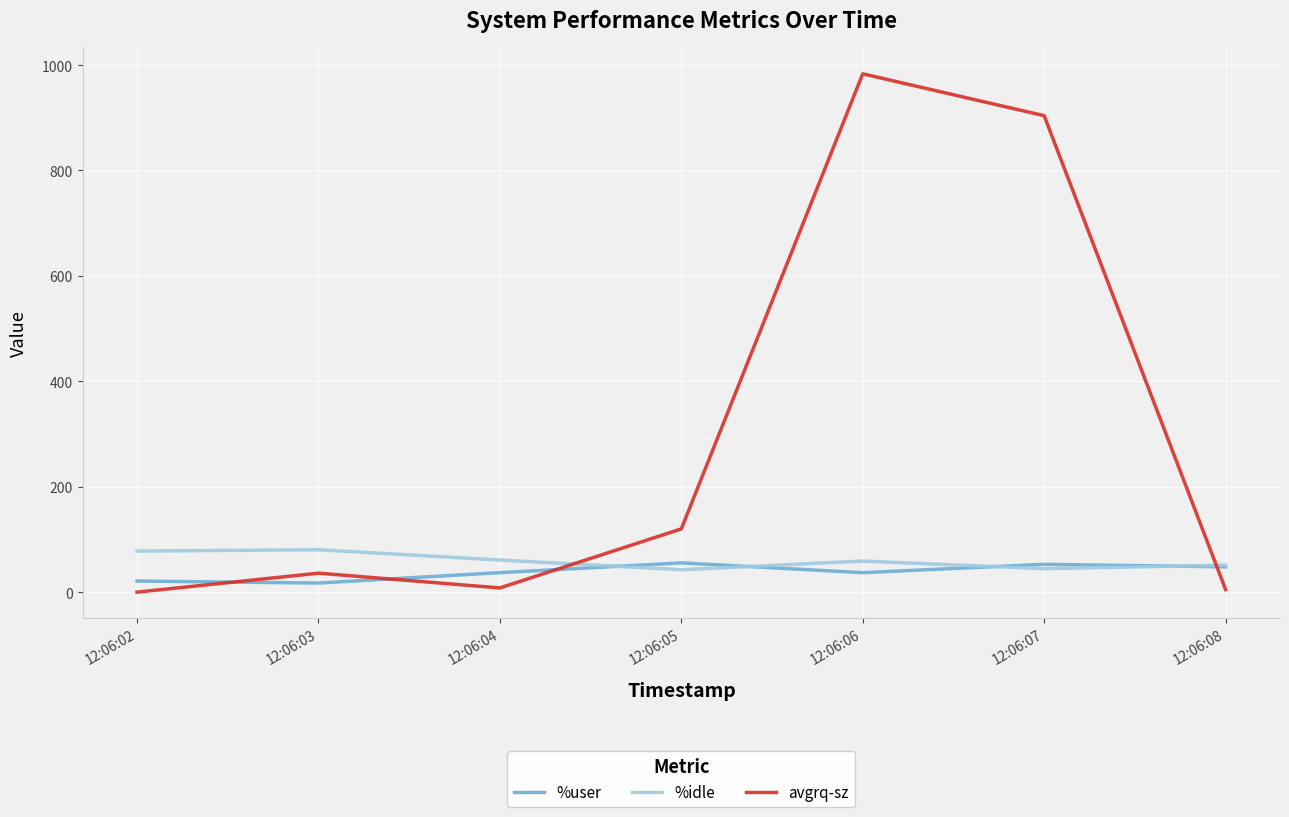

Which series has the widest spread of values?

avgrq-sz